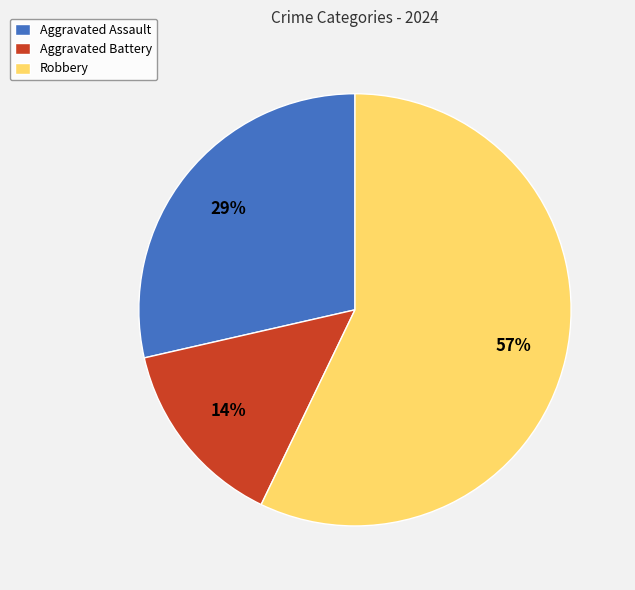

What percentage is the Robbery slice, to the nearest percent?

57%